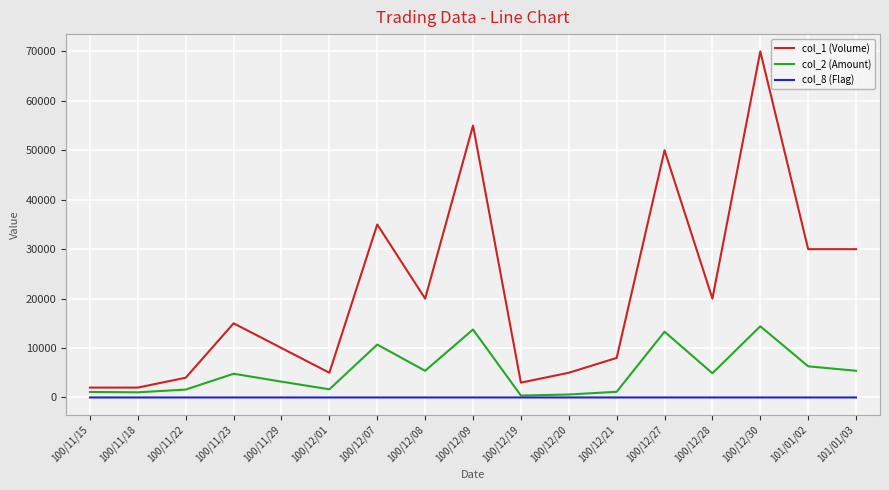

Rank the series at 100/11/29 from lowest to highest value.

col_8 (Flag), col_2 (Amount), col_1 (Volume)